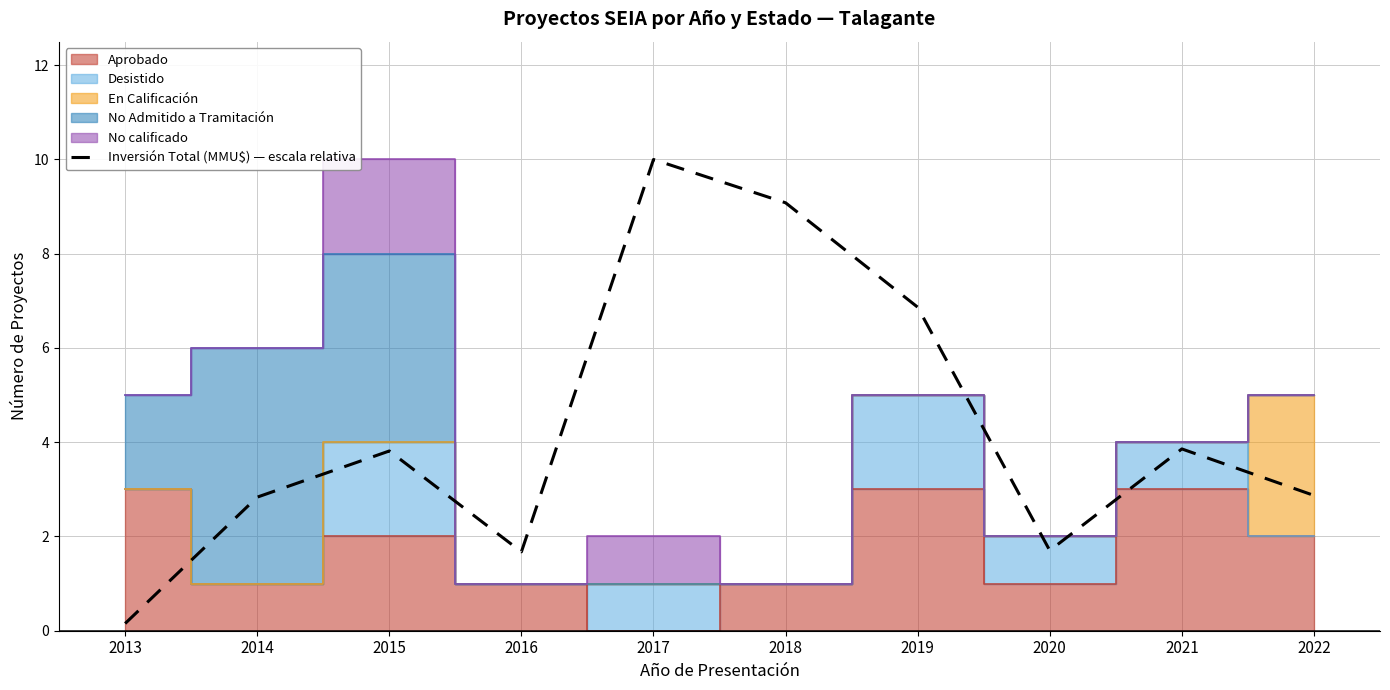

Does the chart have visible grid lines?

Yes